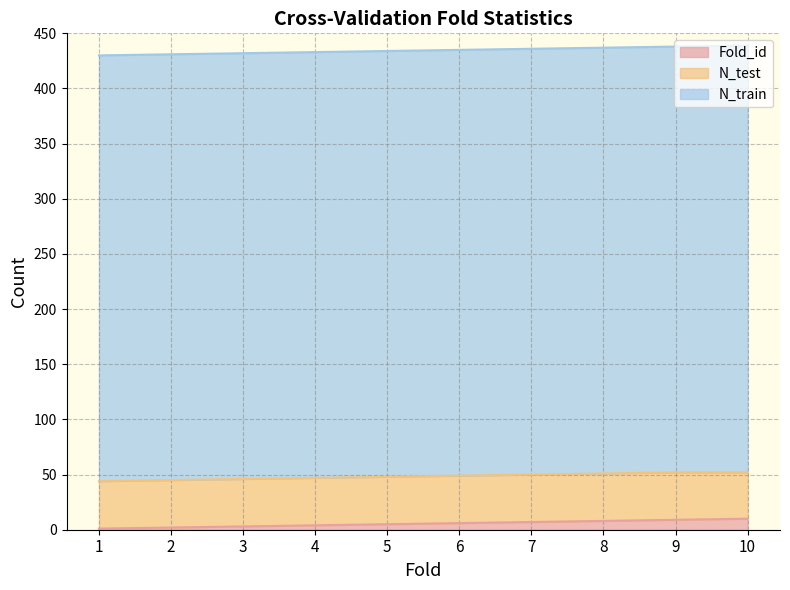

Which series changed the most between 5 and 8?

Fold_id